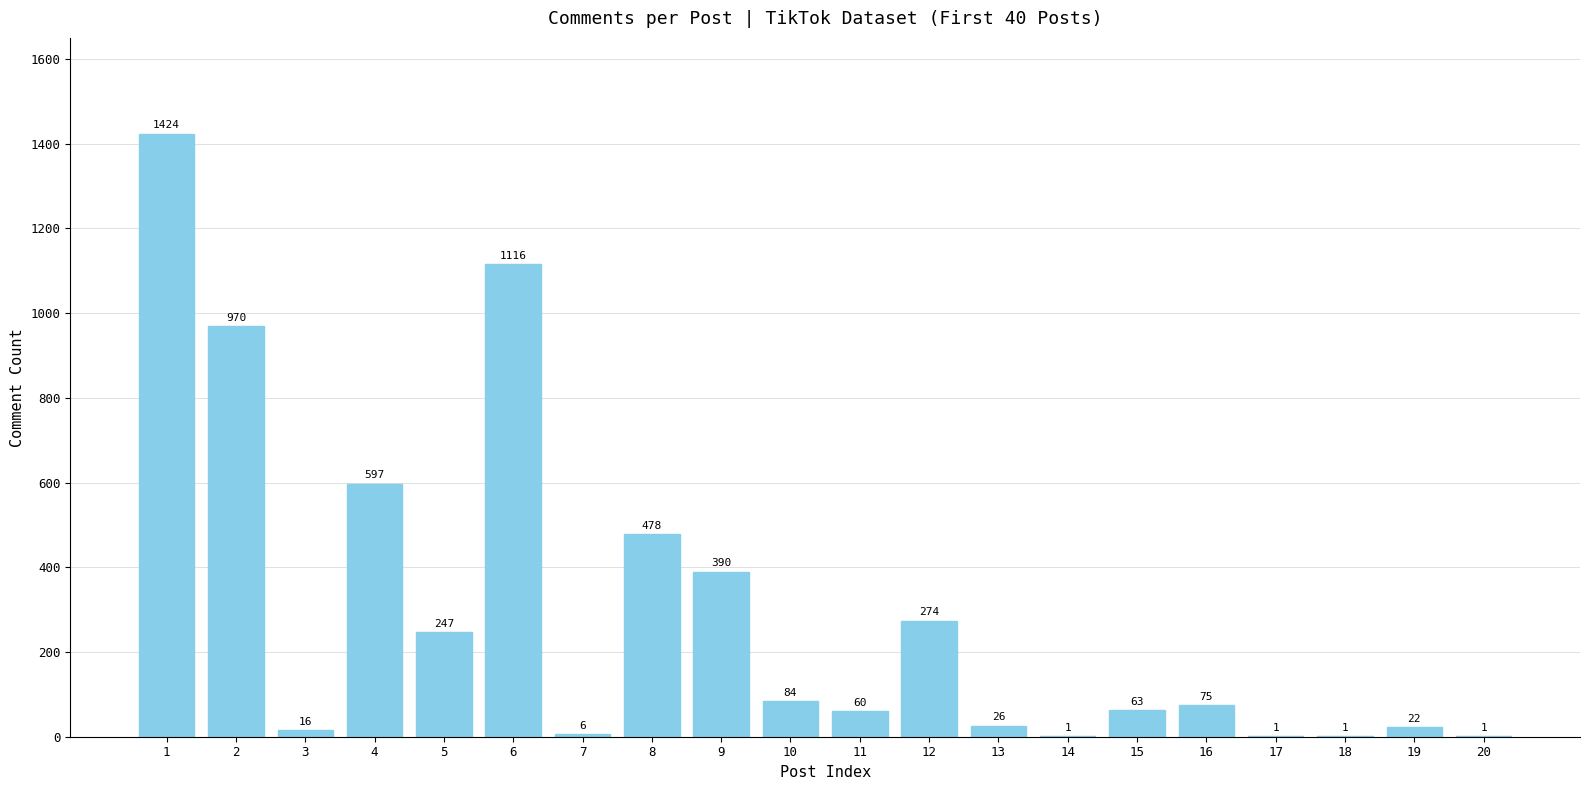

Where is the data nearest to the value 712?

4